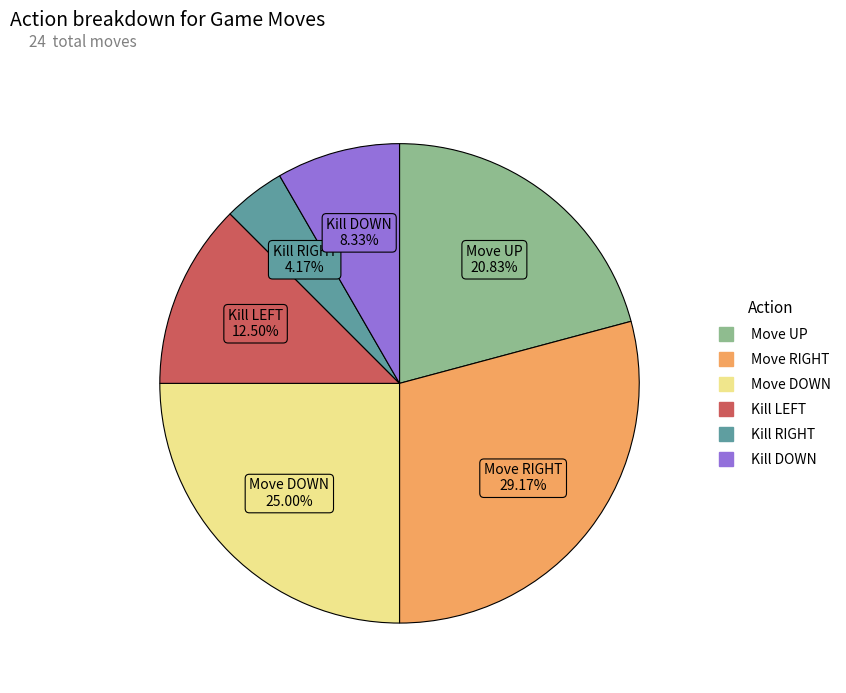

Which category has the smallest portion of the pie?

Kill RIGHT